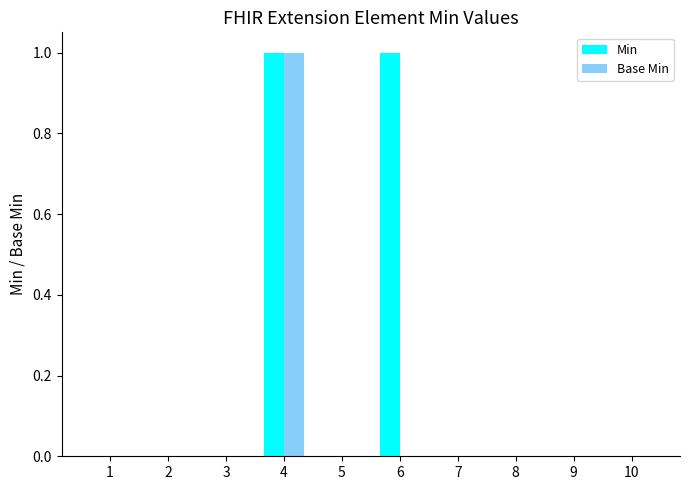

How many groups of bars are there?

10